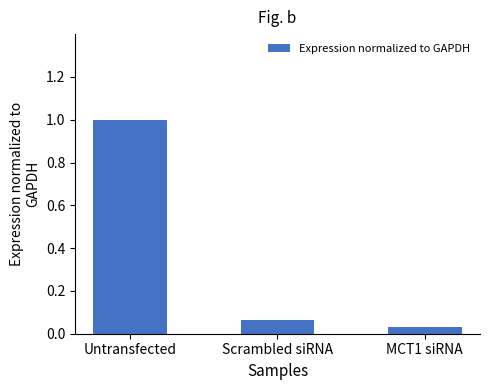

At which category does the chart reach its peak across all series?

Untransfected